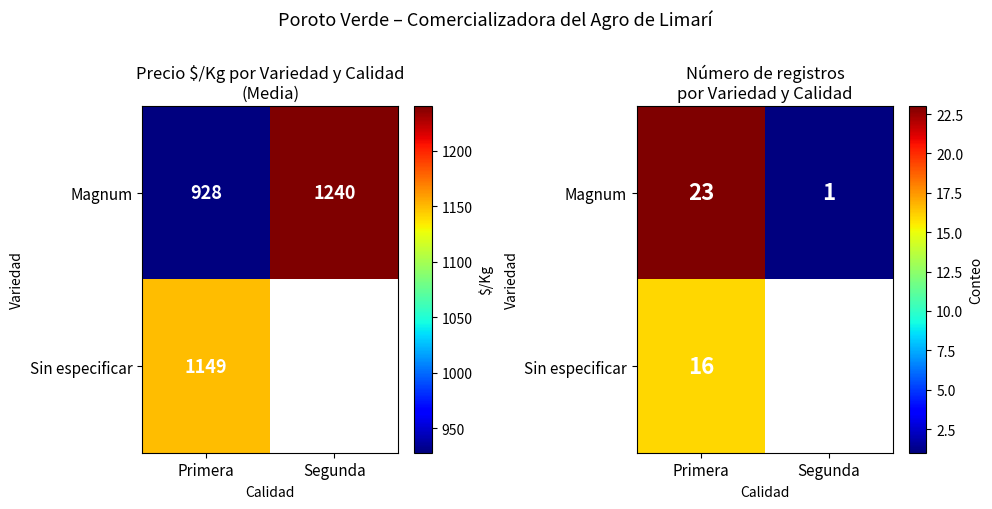

What is the lowest value of the Sin especificar series?

16.0